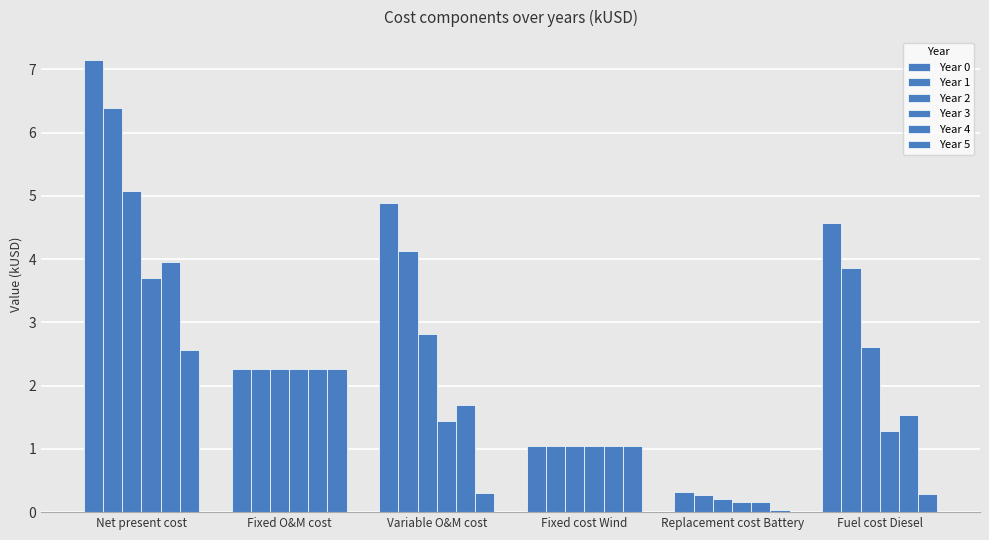

How many categories are shown in the chart?

6